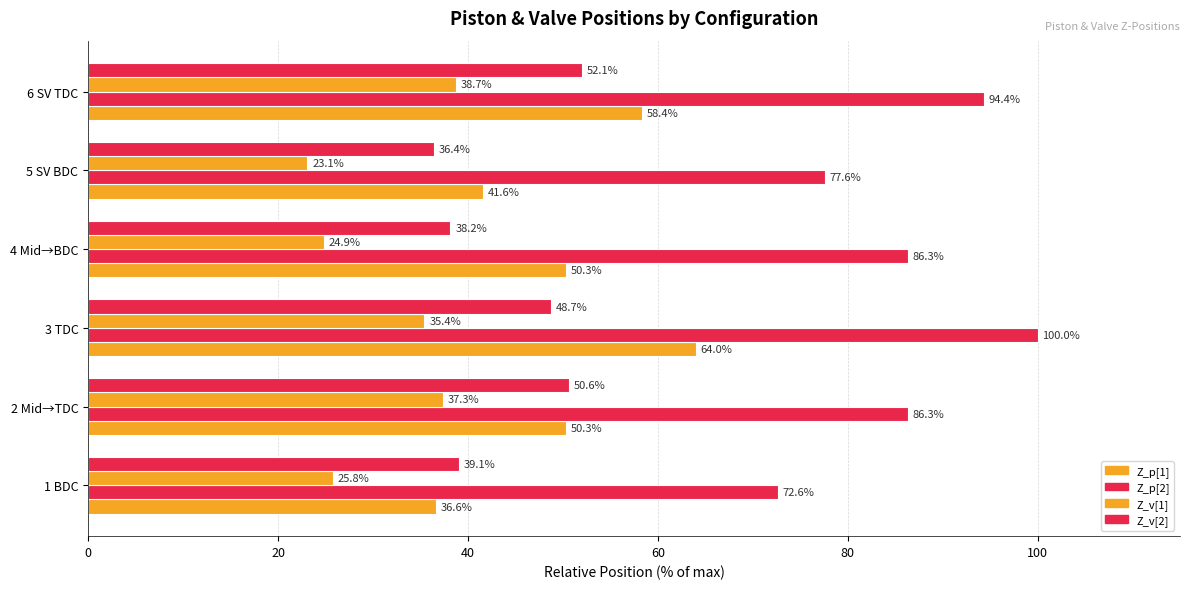

Which series has the largest total across all categories?

Z_p[2]